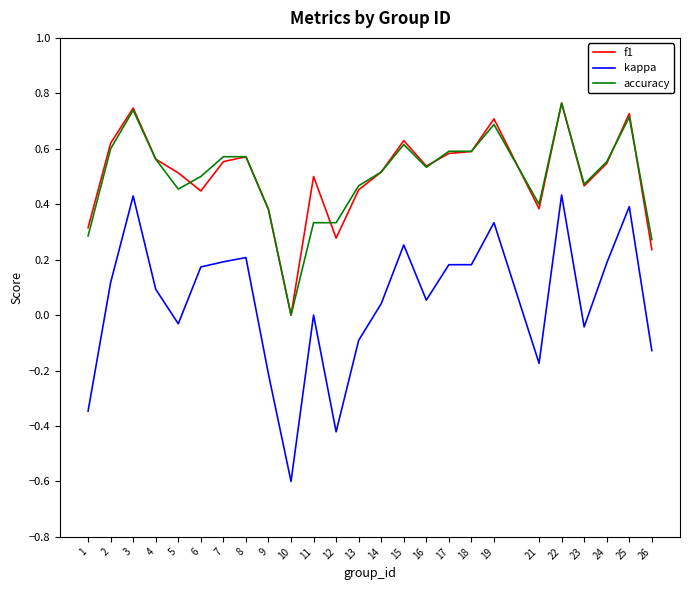

What is the minimum value shown in the chart?

-0.6